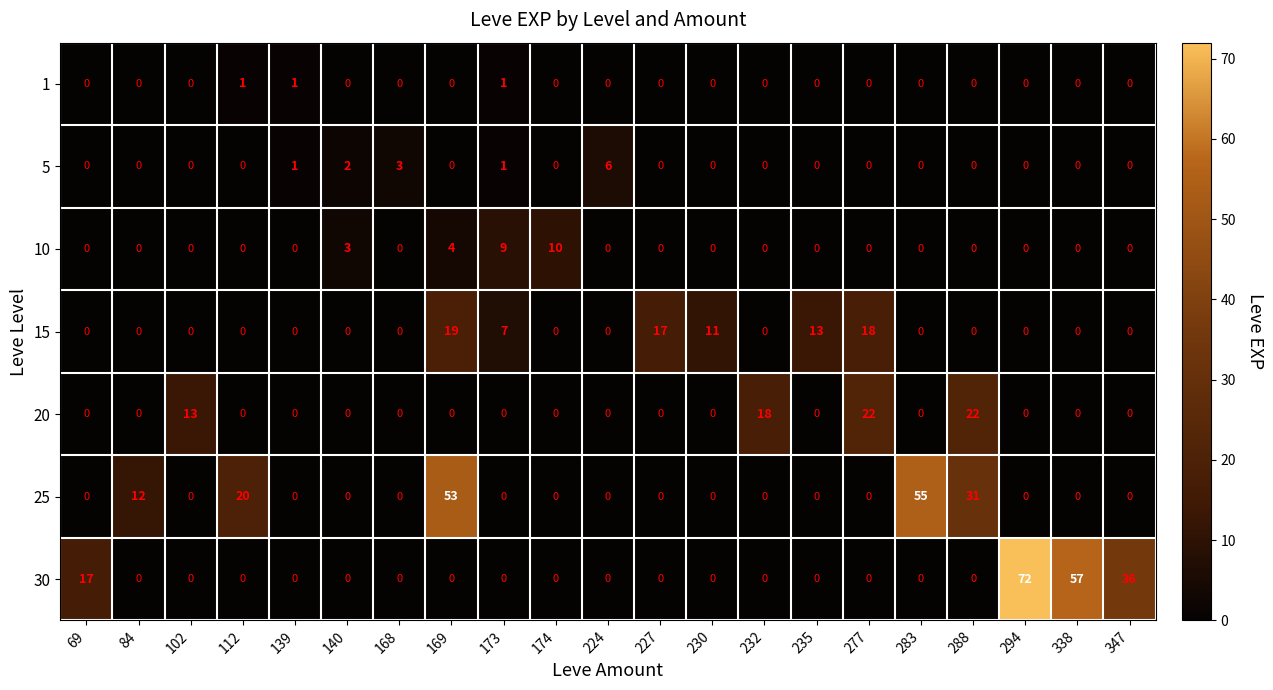

What is the highest value of the 10 series?

10